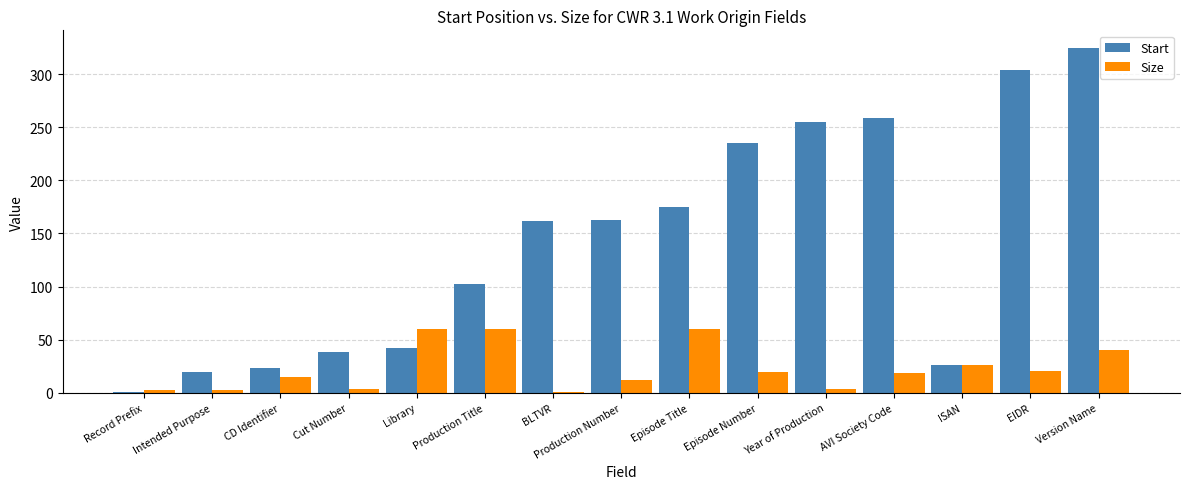

The Size series shows 23 at Episode Title. True or false?

False